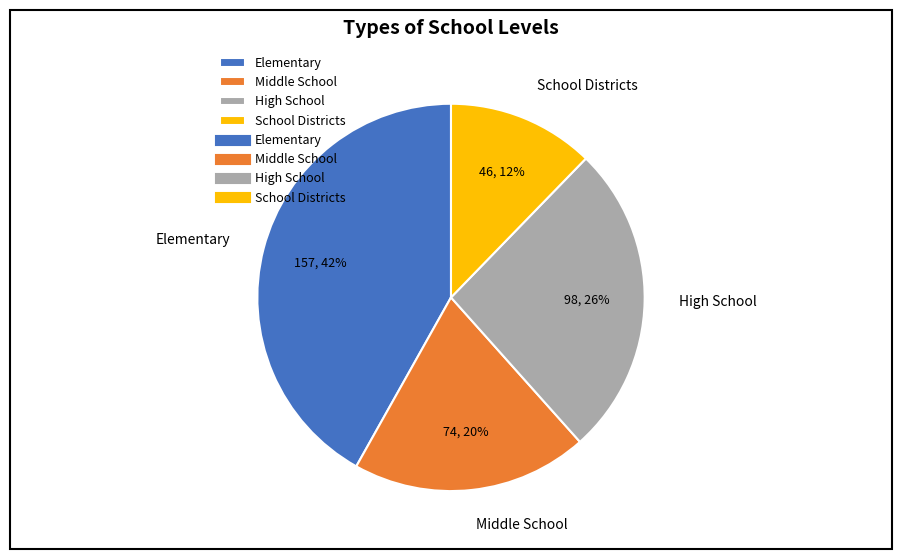

Which slice is the smallest?

School Districts